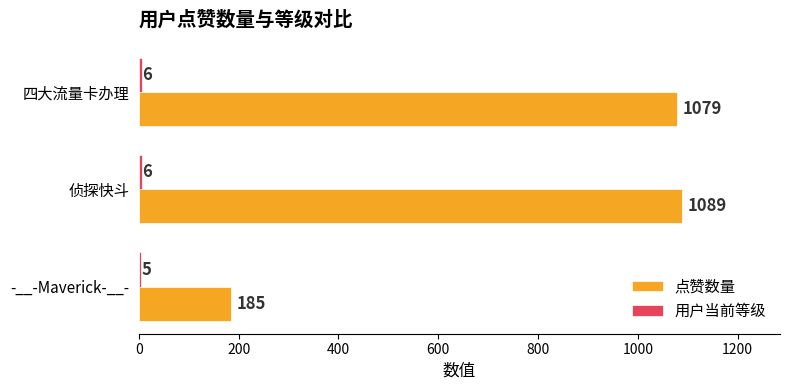

What is the difference between the 点赞数量 values at 侦探快斗 and 四大流量卡办理?

10